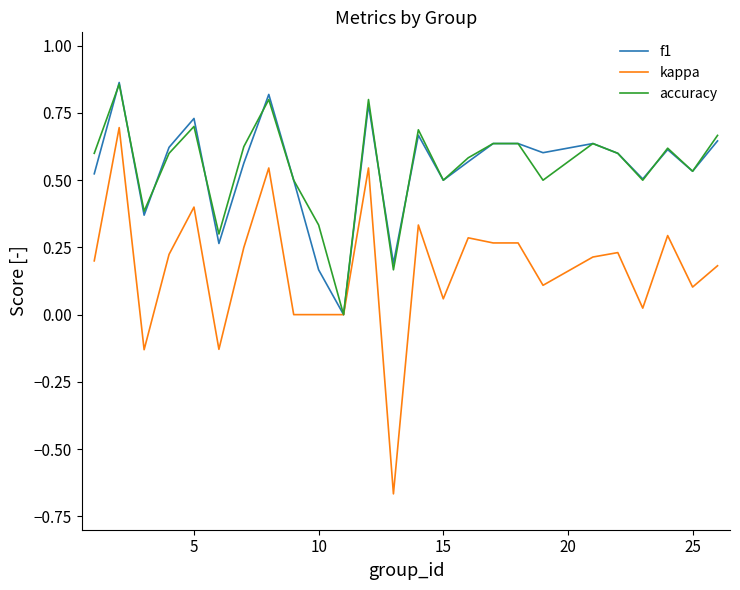

What is the difference between the maximum and minimum values in the kappa series?

1.4